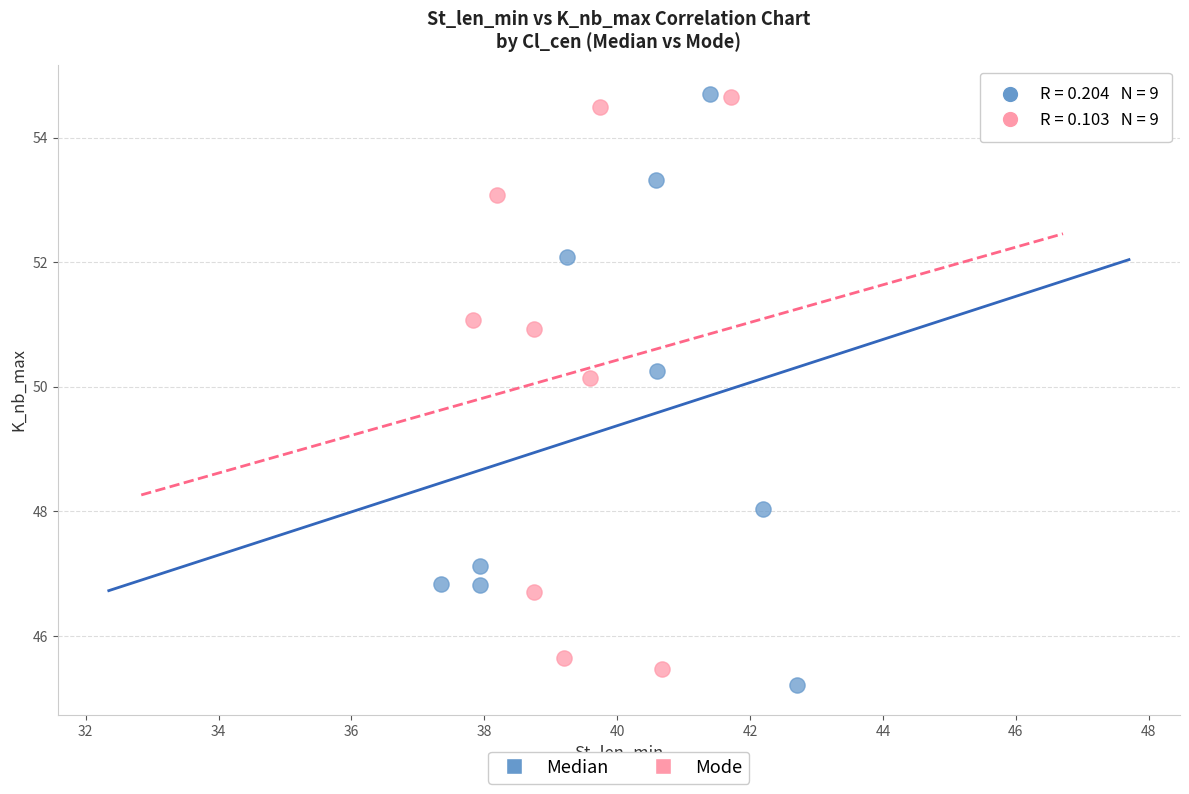

Which series has the largest Y range (max minus min)?

Median